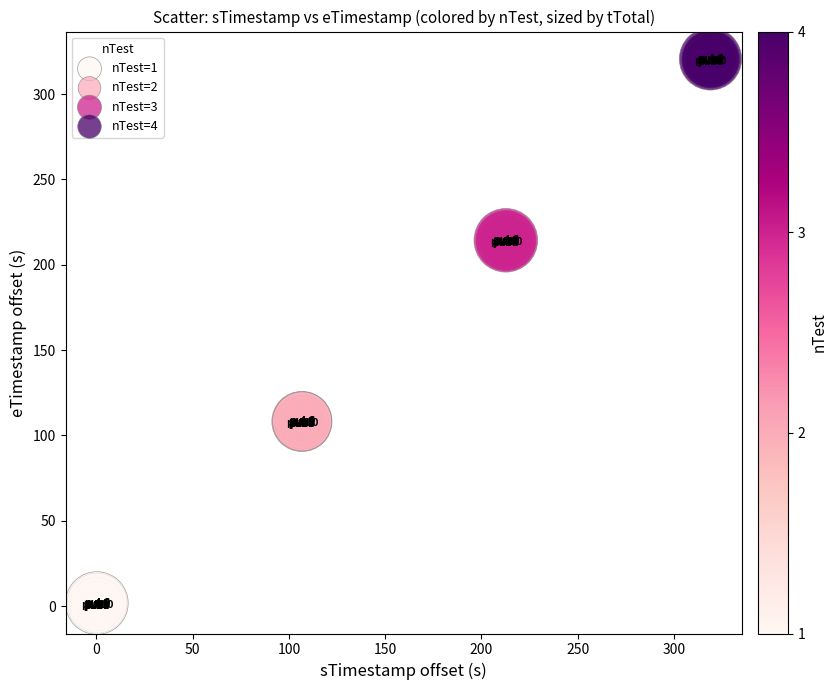

What are all the series names shown in the legend?

nTest=1, nTest=2, nTest=3, nTest=4